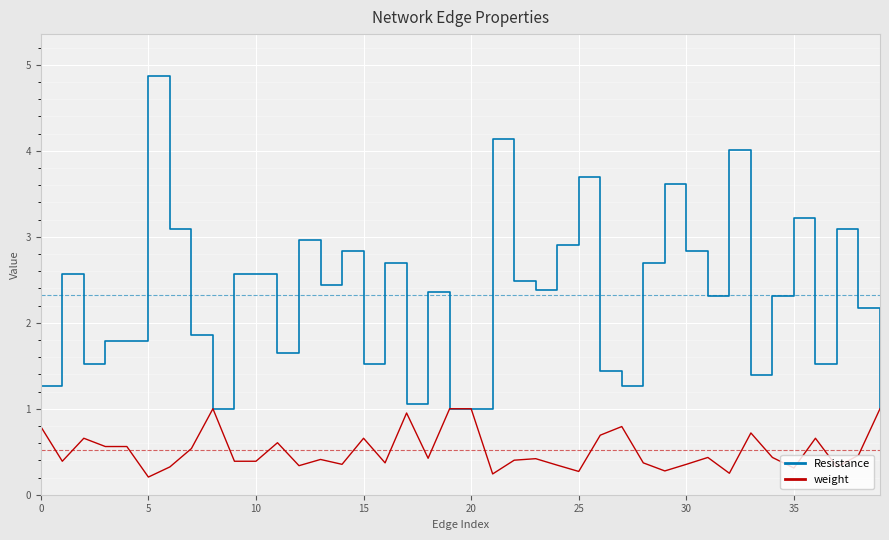

At how many categories does at least one series exceed 3?

8